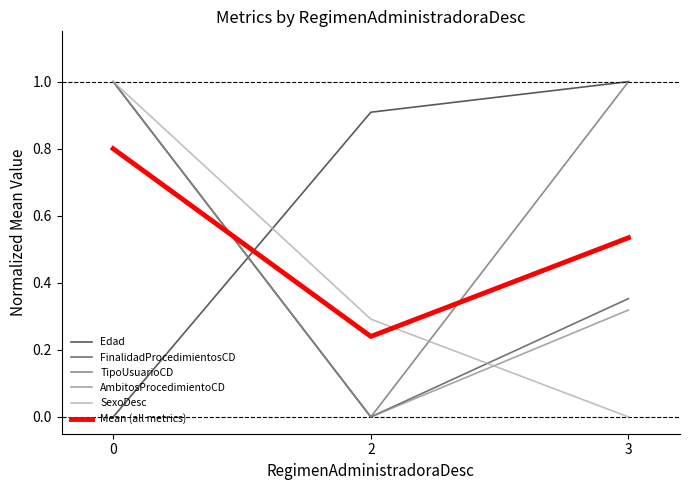

What is the spread (max minus min) of values at 2?

0.9